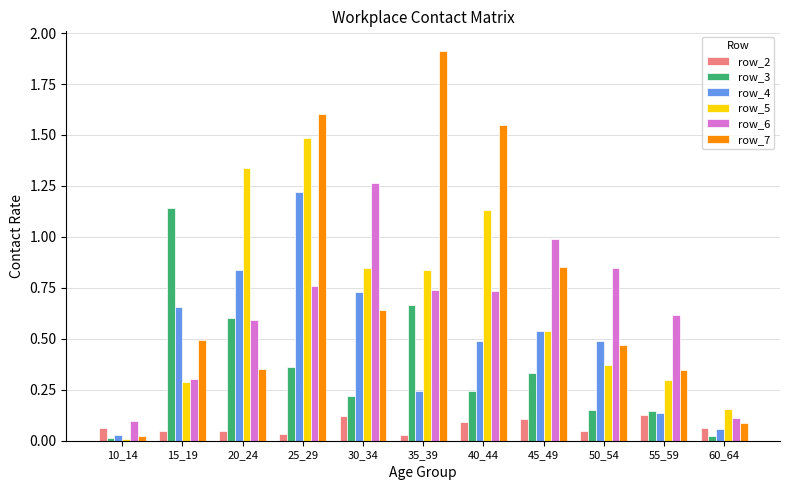

What is the difference between the maximum and minimum values in the row_6 series?

1.2